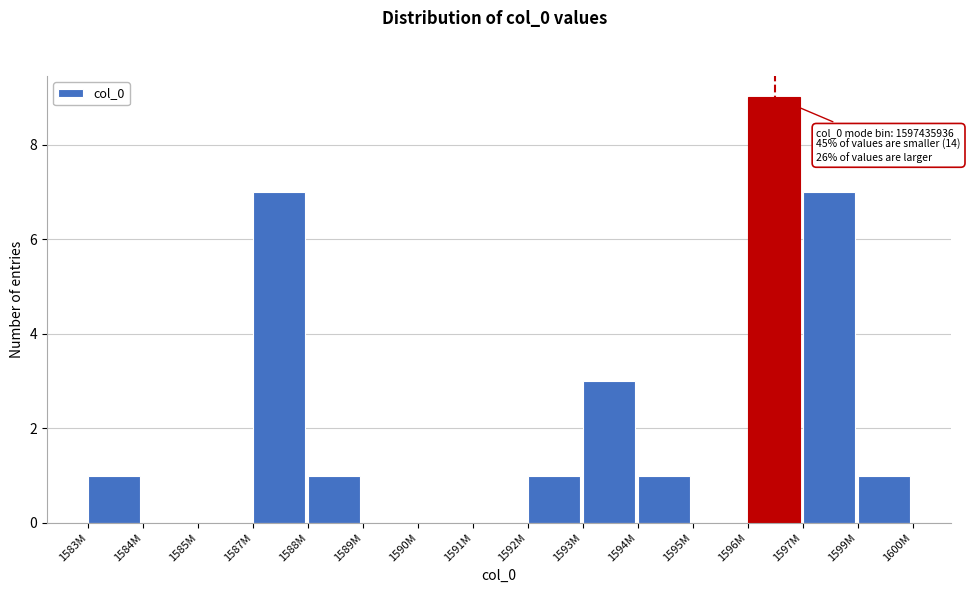

Reading right to left, extract all data points from this chart.

1599M=1	1597M=7	1596M=9	1595M=0	1594M=1	1593M=3	1592M=1	1591M=0	1590M=0	1589M=0	1588M=1	1587M=7	1585M=0	1584M=0	1583M=1